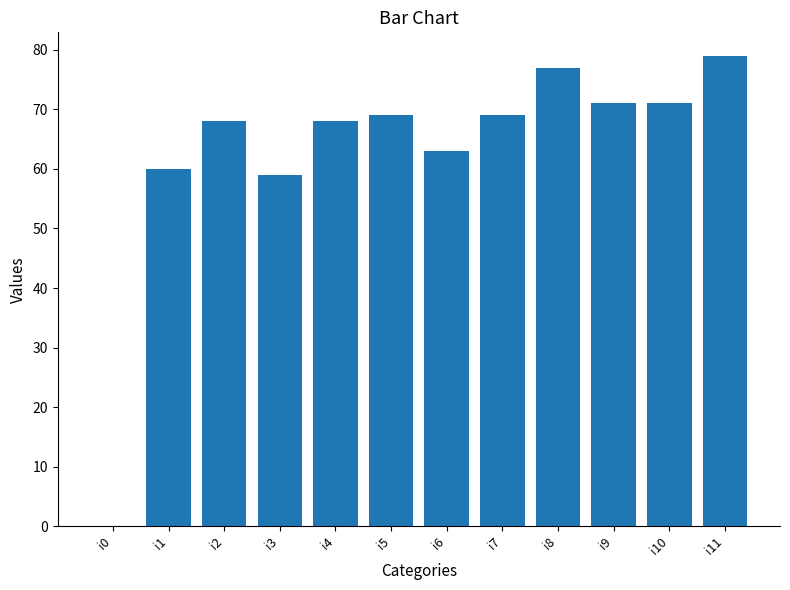

Reading left to right, what are all the values shown in this chart?

0	60	68	59	68	69	63	69	77	71	71	79